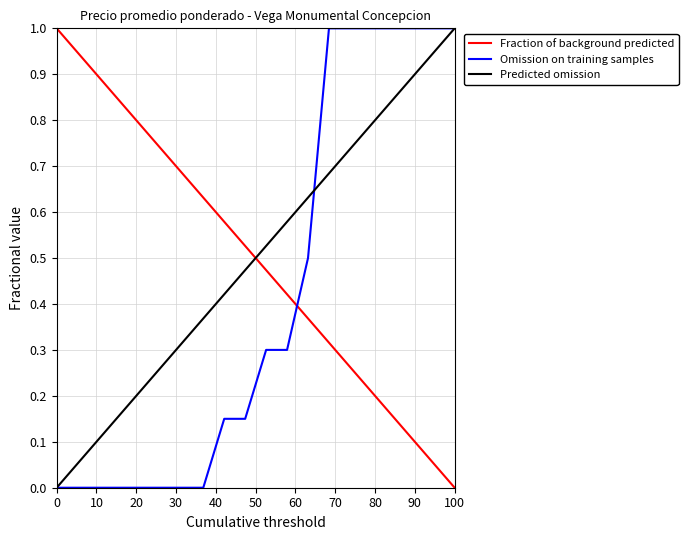

True or false: Predicted omission and Fraction of background predicted intersect in this chart.

True